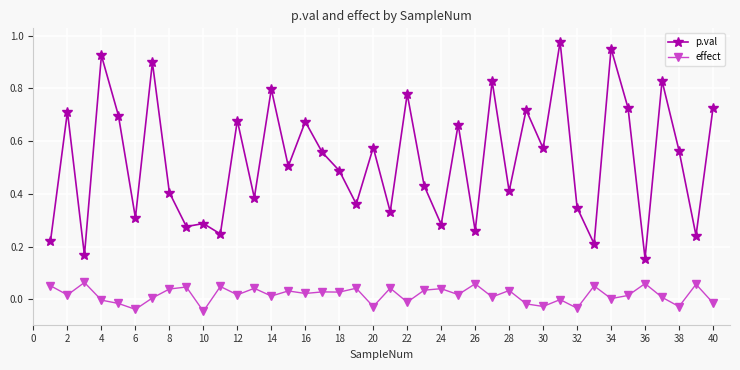

True or false: effect and p.val cross at least once.

False